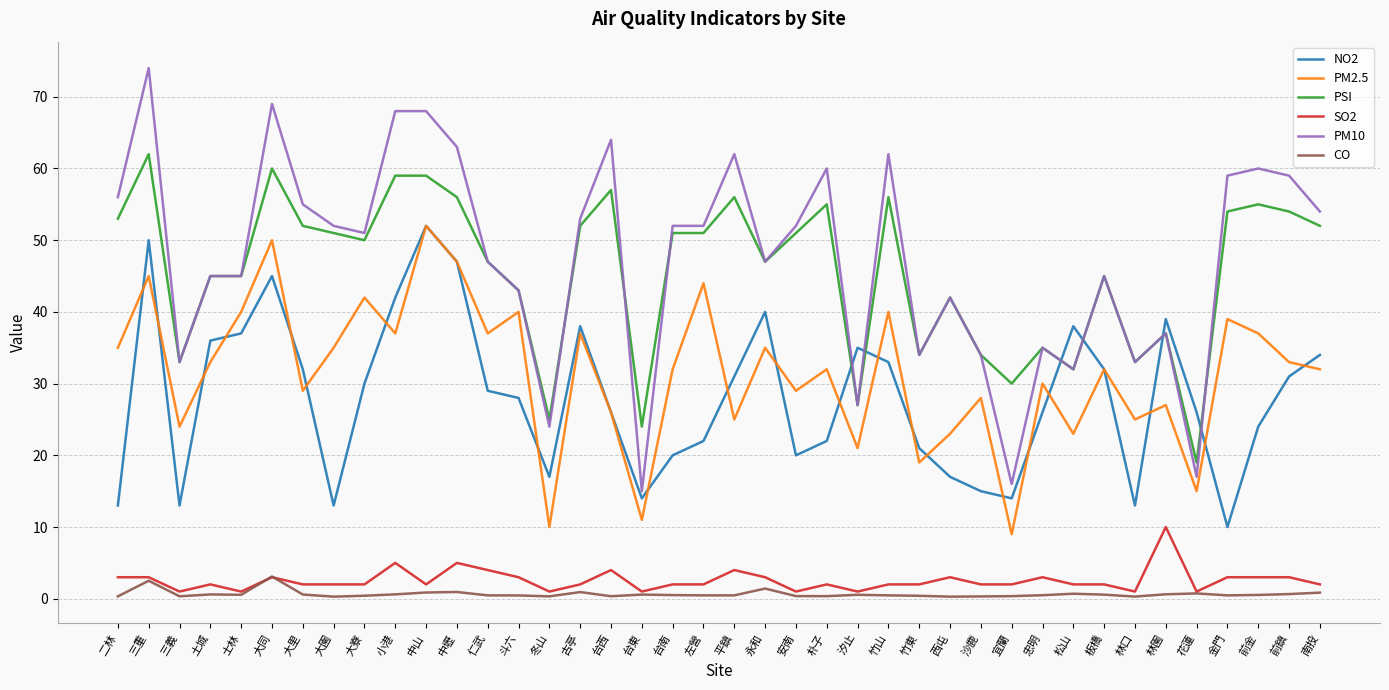

True or false: PM10 has a value of 62.0 at 竹山.

True